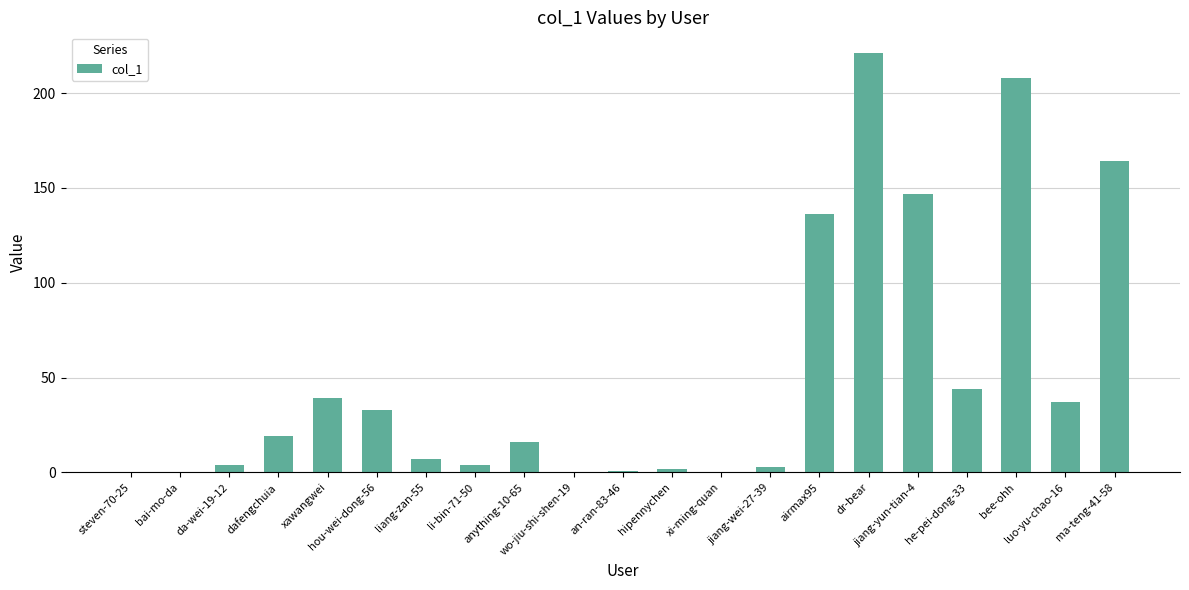

What is the sum of all values?

1085